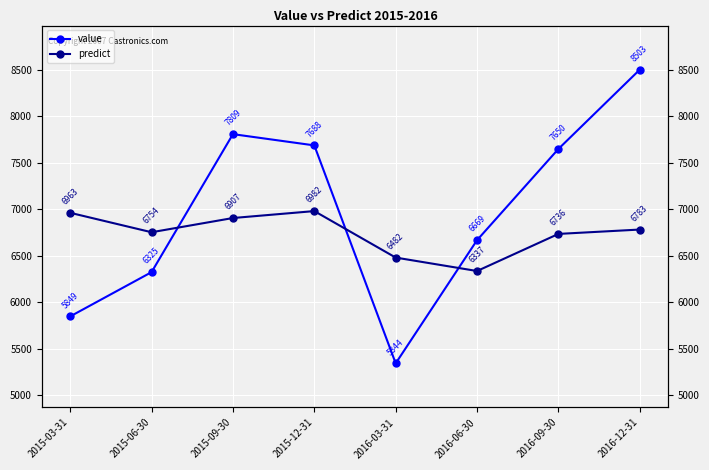

Between 2015-03-31 and 2016-06-30, which series saw the biggest shift?

value